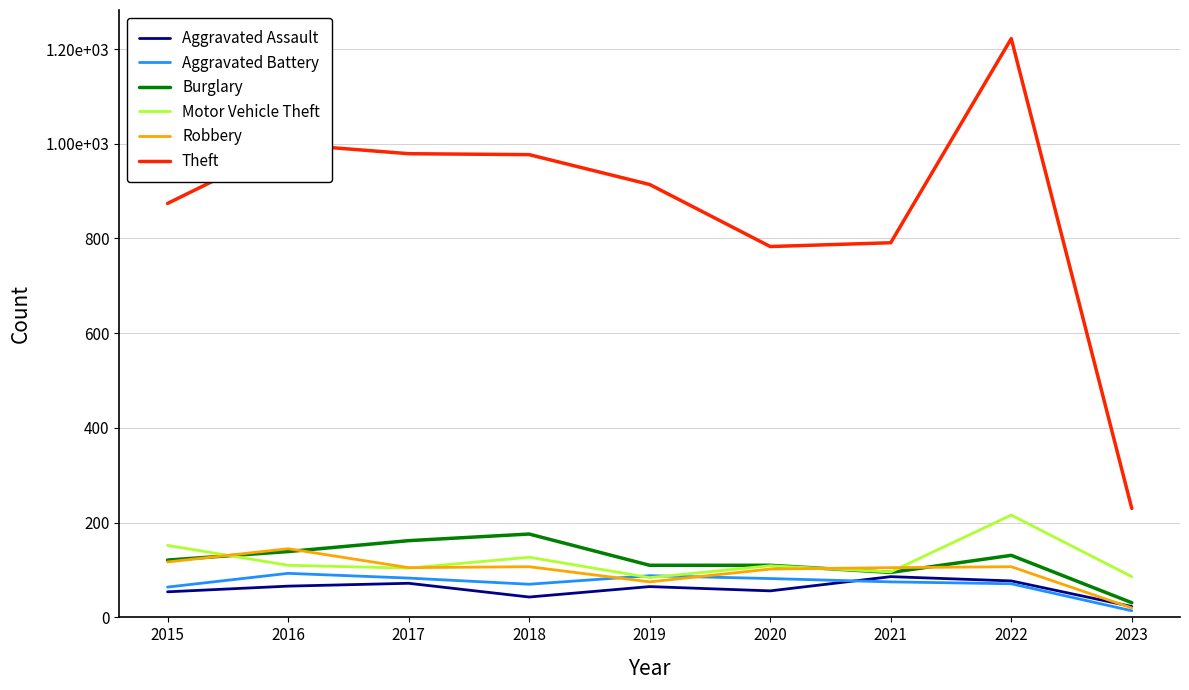

What are all the series names shown in the legend?

Aggravated Assault, Aggravated Battery, Burglary, Motor Vehicle Theft, Robbery, Theft